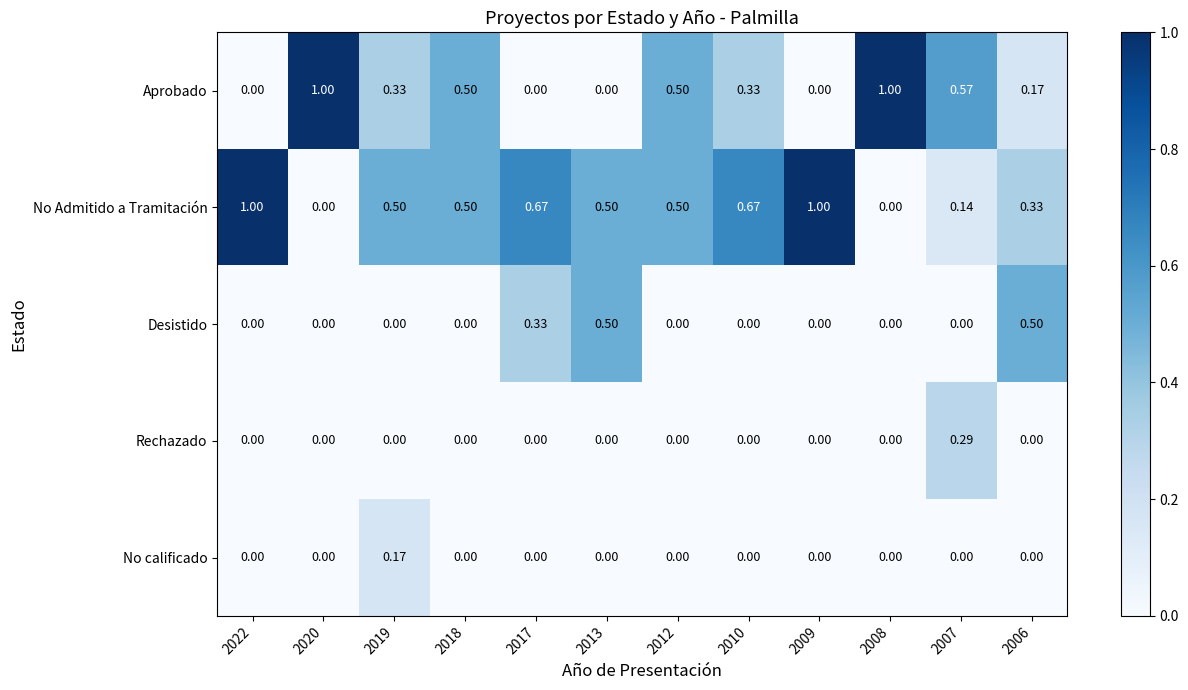

Which series has the largest total across all categories?

No Admitido a Tramitación